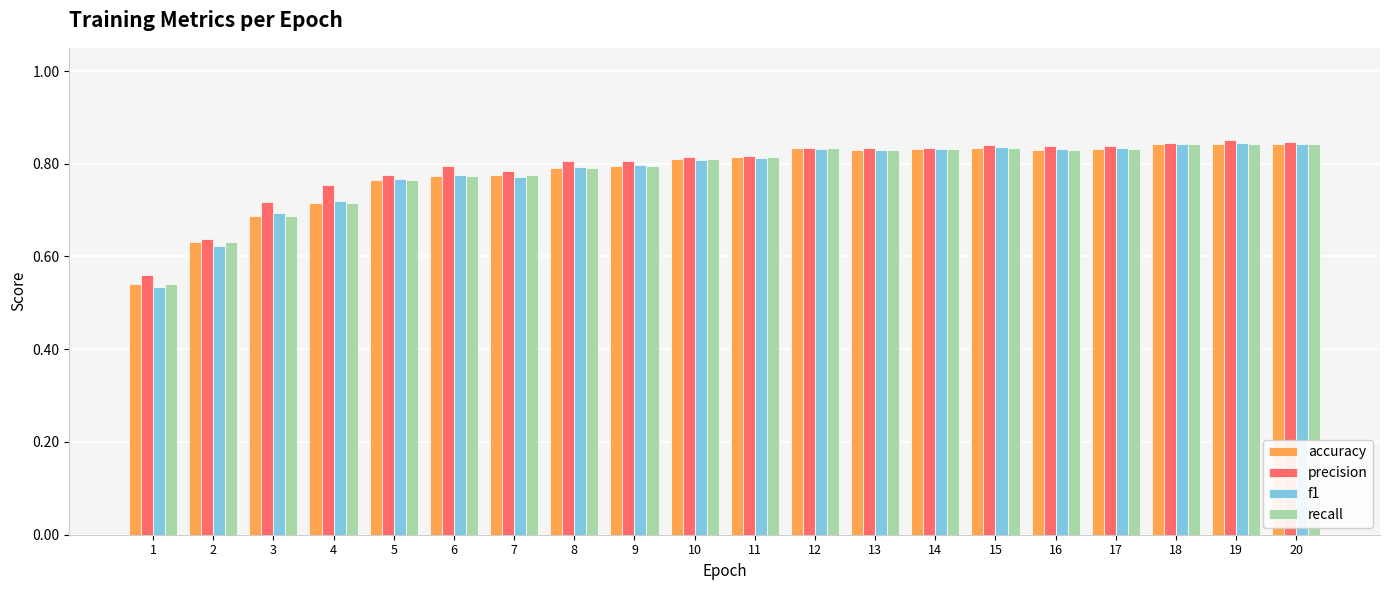

How many recall values are between 0 and 1?

20